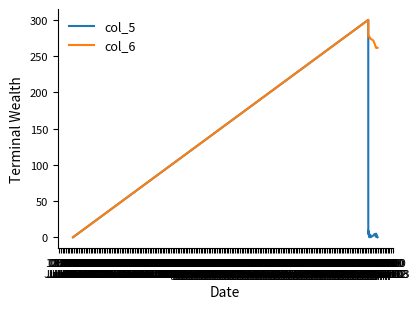

Rank the series by their average value, from lowest to highest.

col_5, col_6